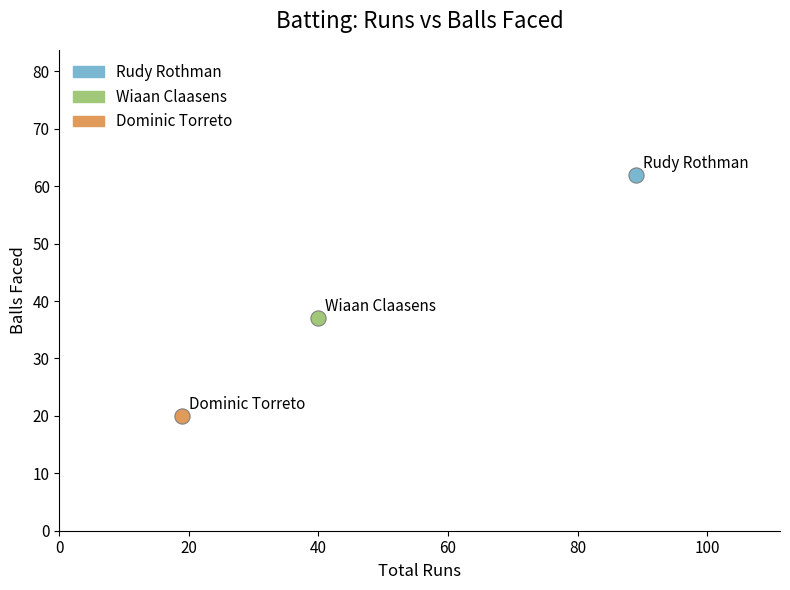

What are all the series names shown in the legend?

Rudy Rothman, Wiaan Claasens, Dominic Torreto